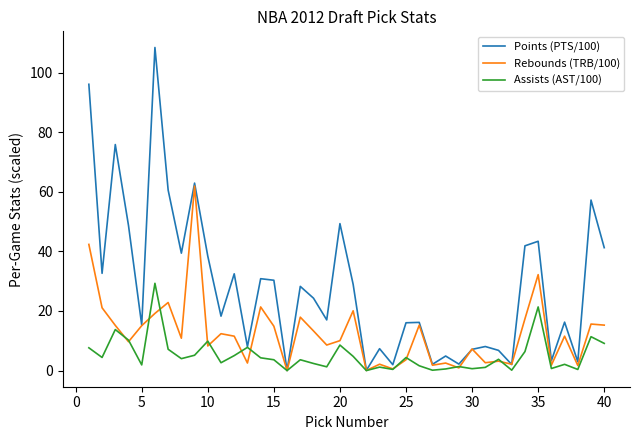

In Points (PTS/100), how many points are higher than both neighbors (excluding endpoints)?

14